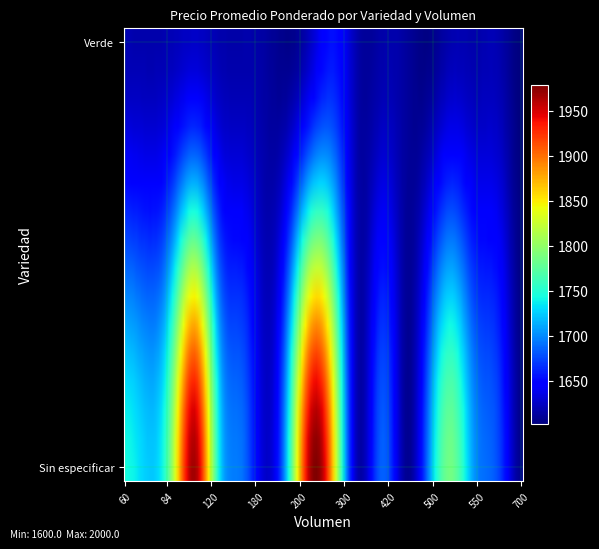

Reading right to left, list all the values displayed in this chart.

Sin especificar: 480=1600	360=1600	144=1700	100=2000	250=2000	700=1600	420=1700	600=1683	84=1800	520=1800	300=1850	550=1700	500=1700	180=1620	72=1725	120=1733	60=1750
Verde: 480=0	360=0	144=0	100=0	250=0	700=1600	420=0	600=1617	84=0	520=0	300=1650	550=0	500=1600	180=0	72=0	120=0	60=0